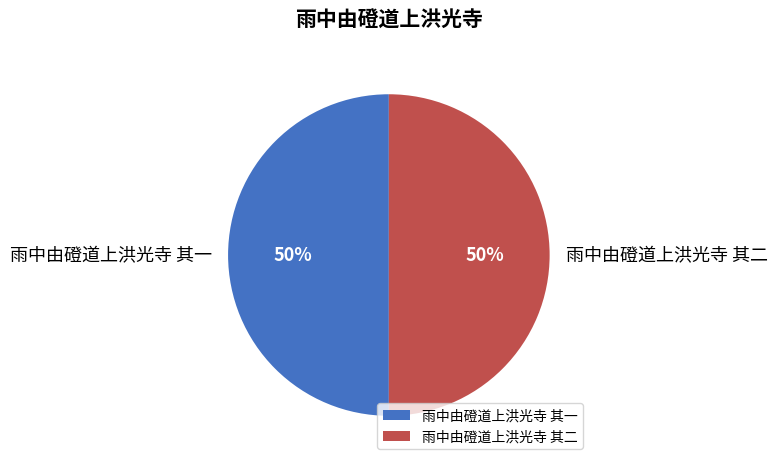

How many segments does this pie chart have?

2